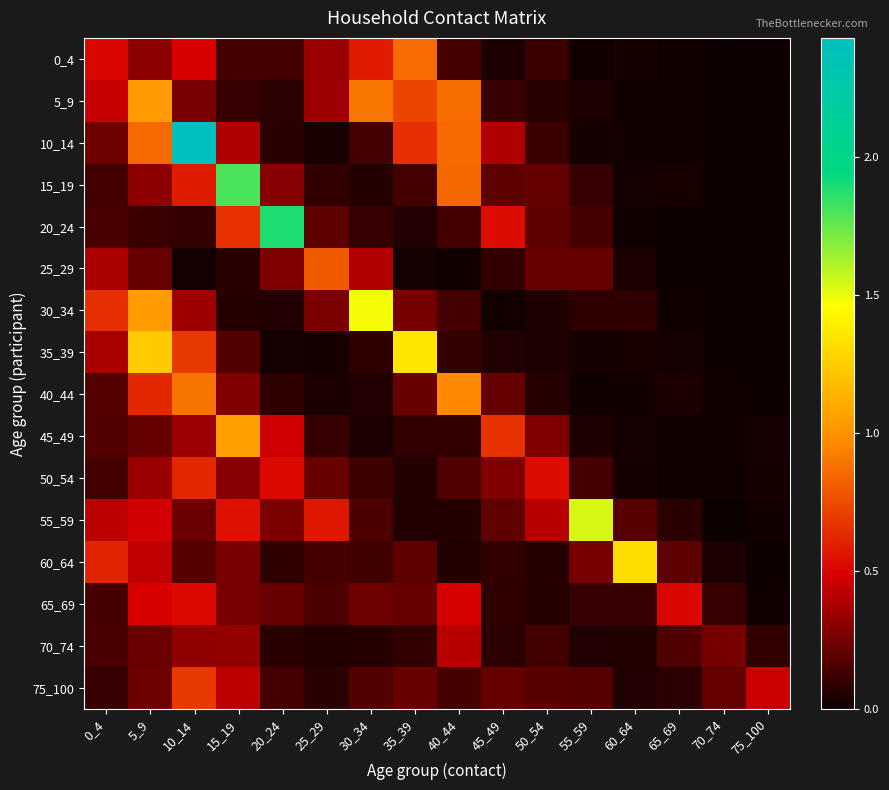

At 70_74, list the series in order from smallest to largest.

25_29, 30_34, 20_24, 55_59, 5_9, 0_4, 10_14, 15_19, 35_39, 40_44, 50_54, 45_49, 60_64, 65_69, 75_100, 70_74